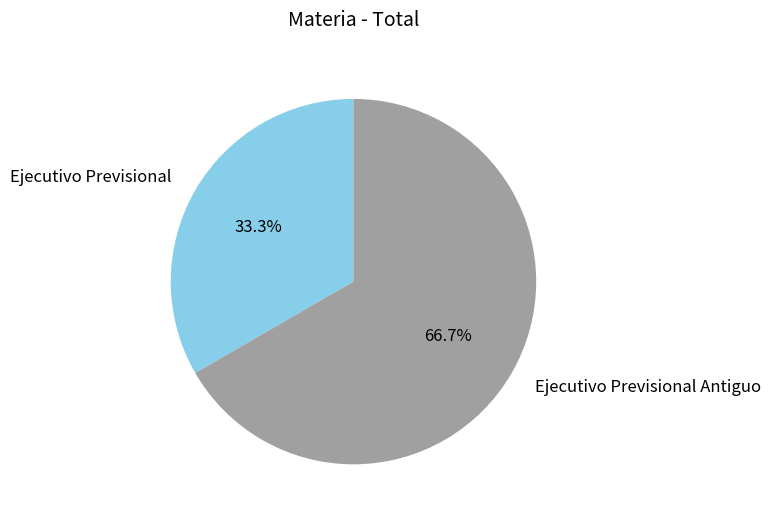

Do Ejecutivo Previsional and Ejecutivo Previsional Antiguo together represent more than half of the pie?

Yes